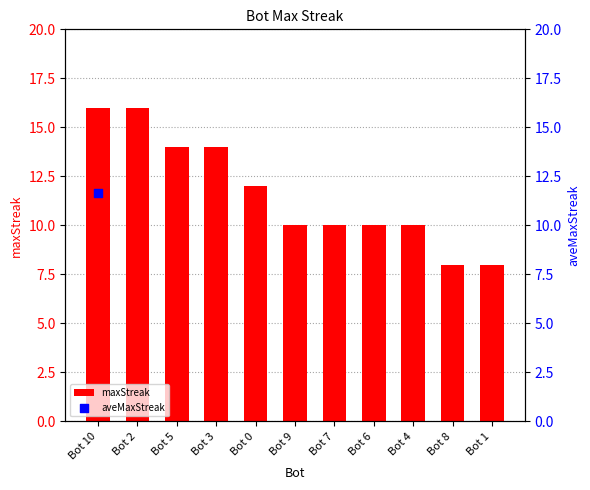

Which has a higher value, Bot 0 or Bot 7?

Bot 0